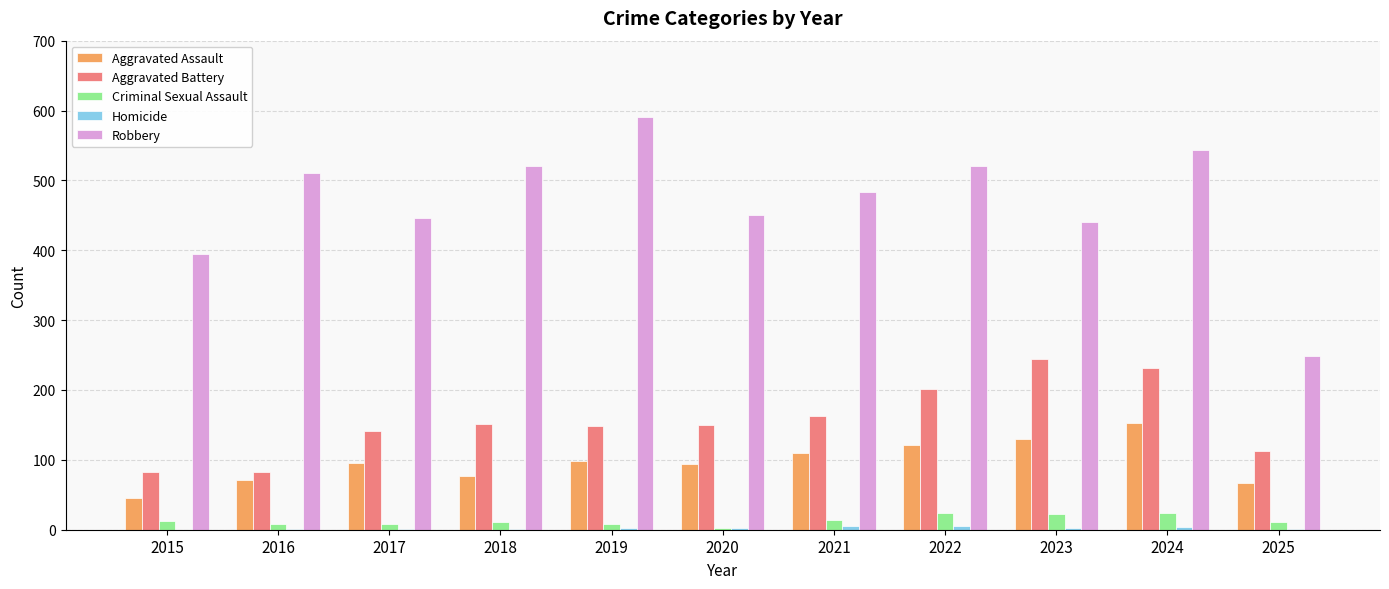

The Aggravated Battery series shows 202 at 2022. True or false?

True